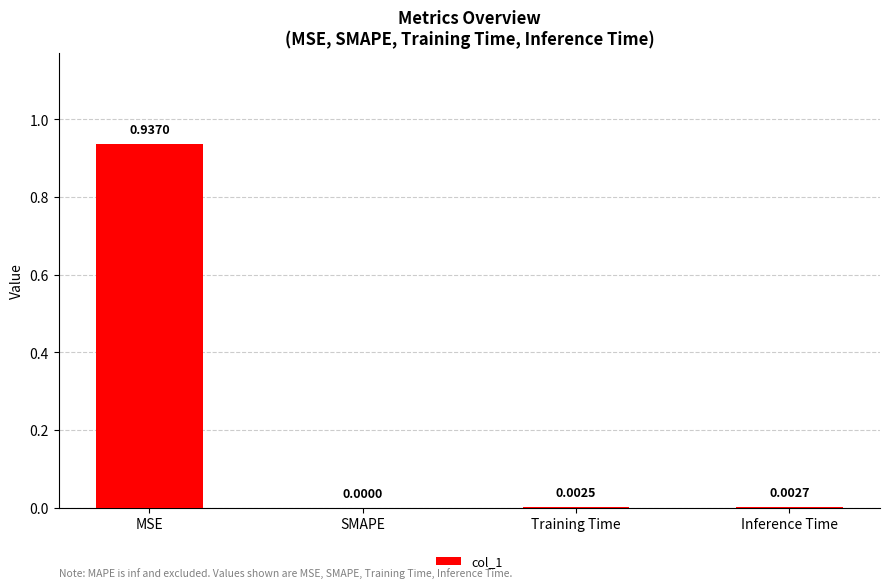

Which category has the highest value across all series?

MSE